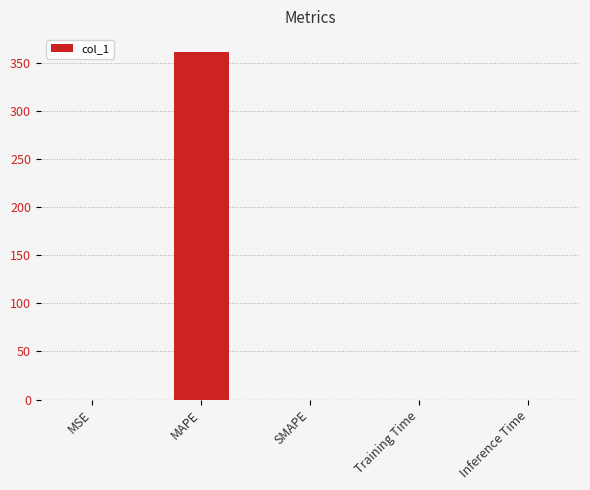

What is the greatest value displayed?

362.0